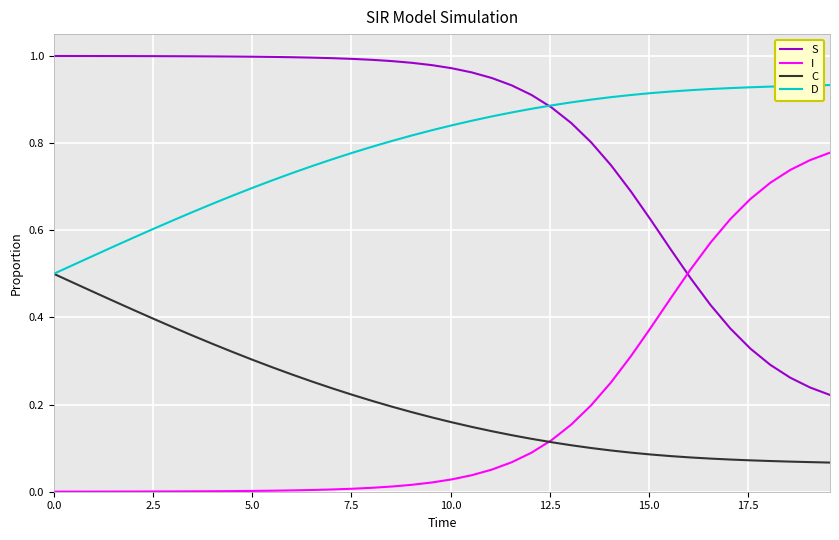

Does the chart display data point markers on the line(s)?

No